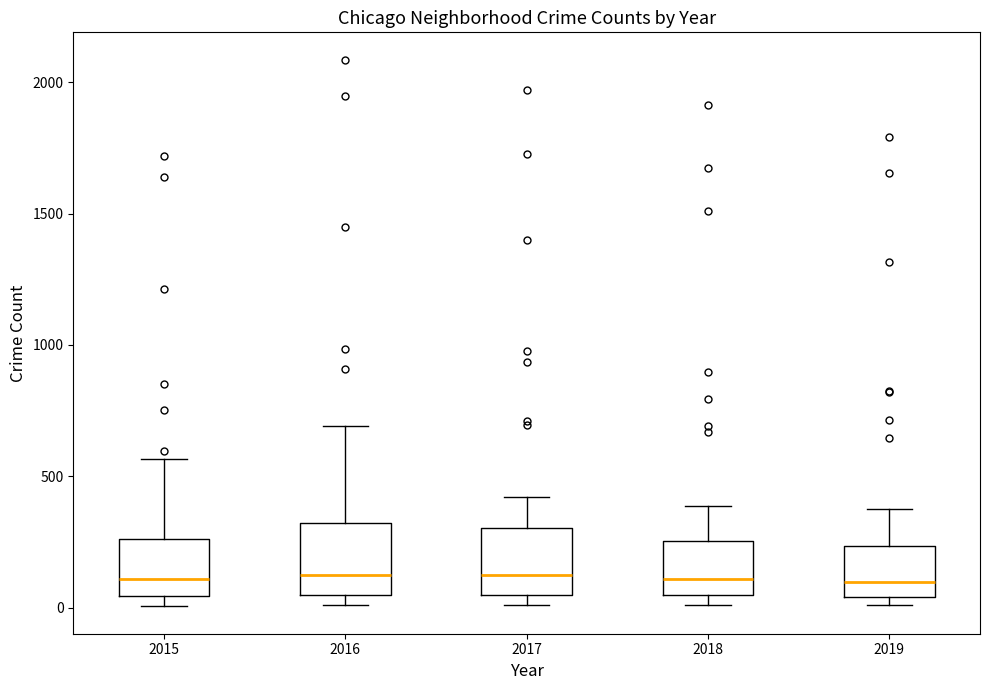

Where is the lower edge of the box at x = 2019 on the y-axis? The values are not printed on the chart, so give them approximately, as read against the axis.

50